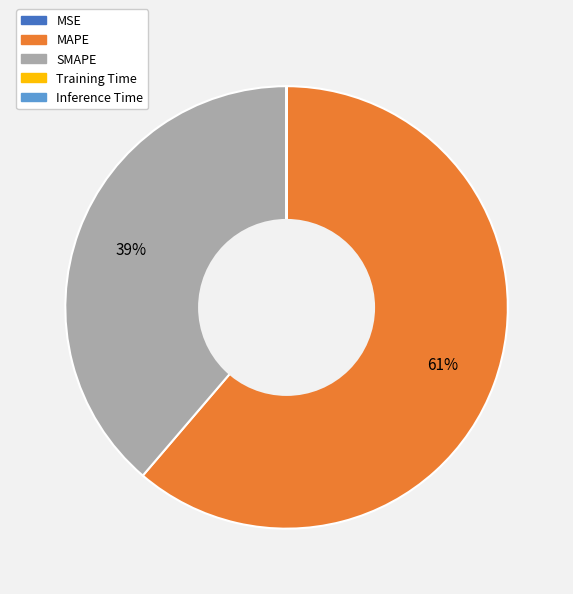

What percentage is the MAPE slice, to the nearest percent?

61%